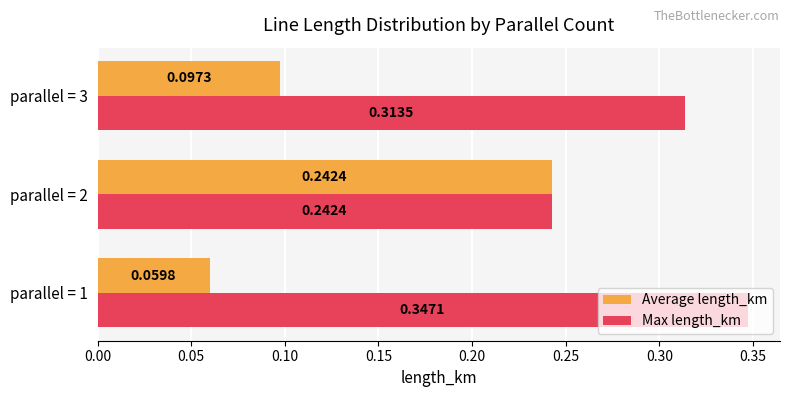

What is the sum of all Average length_km values?

0.4